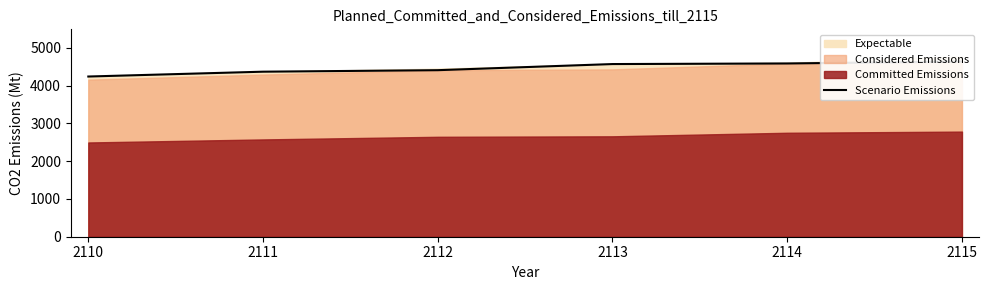

How many lines are shown in the chart?

1